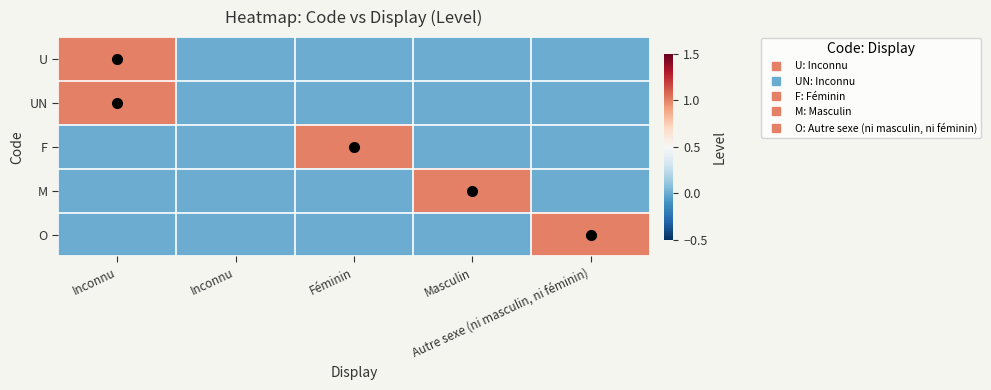

At which category is the sum across all series the highest?

Inconnu